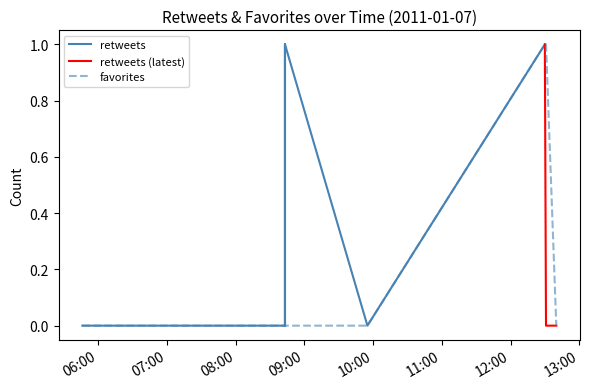

Rank the categories by value from highest to lowest.

2011-01-07 12:30, 2011-01-07 12:31, 2011-01-07 05:46, 2011-01-07 06:21, 2011-01-07 08:43, 2011-01-07 08:43, 2011-01-07 08:43, 2011-01-07 08:43, 2011-01-07 09:55, 2011-01-07 12:40